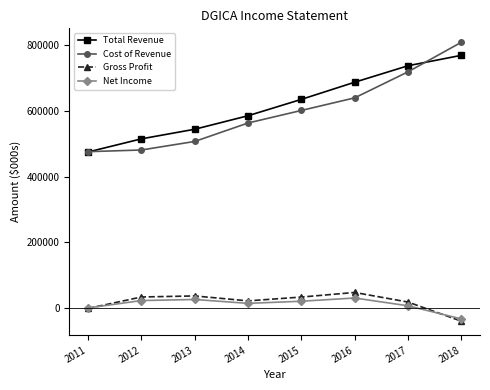

Where is Gross Profit nearest to the value 4000?

2011